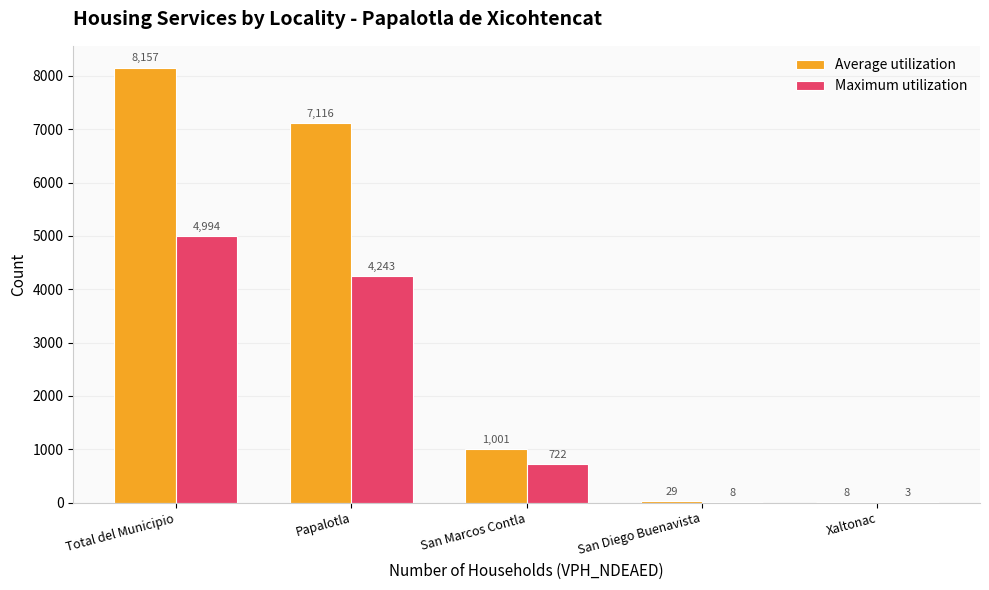

At which label is Maximum utilization closest to 2498?

Papalotla